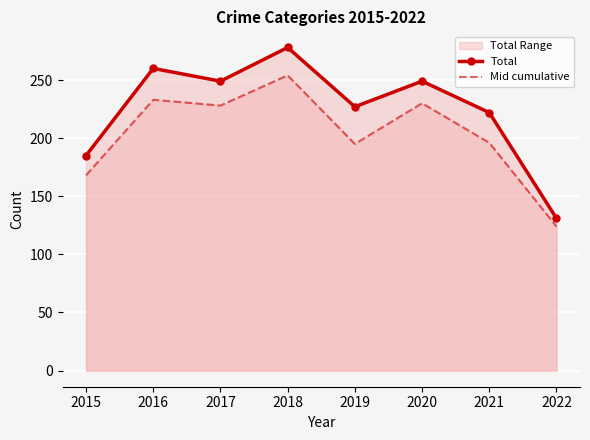

How many values in the Total series exceed 249?

2